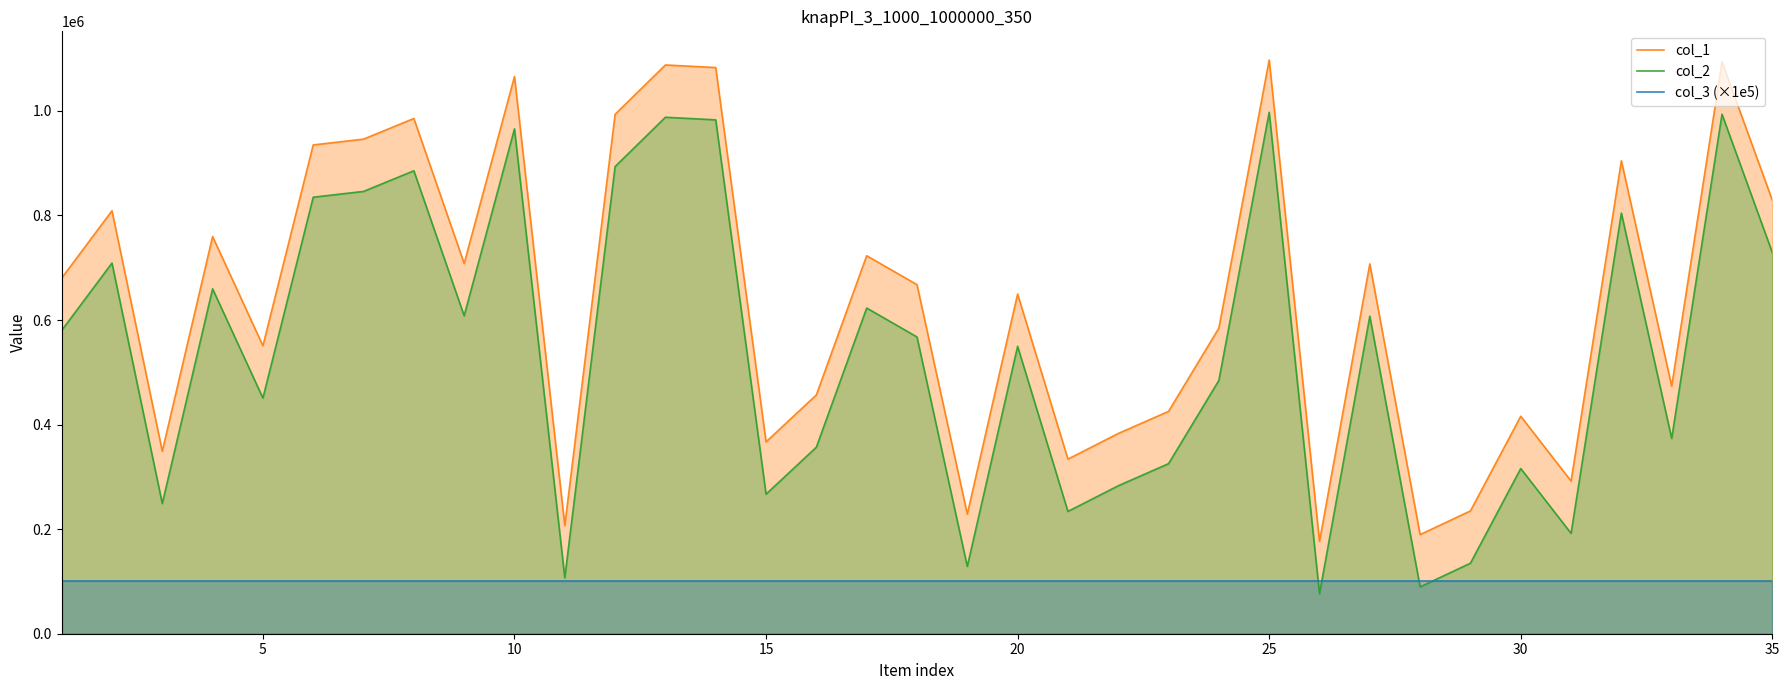

True or false: col_1 and col_3 (×1e5) intersect in this chart.

False